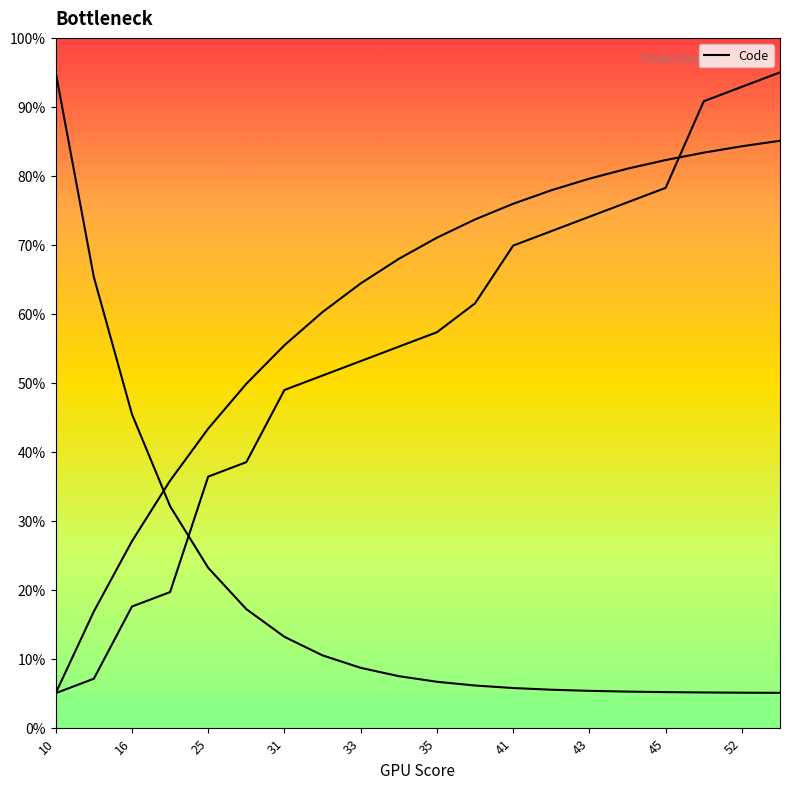

What is the value of the 3rd point from the left?

17.6